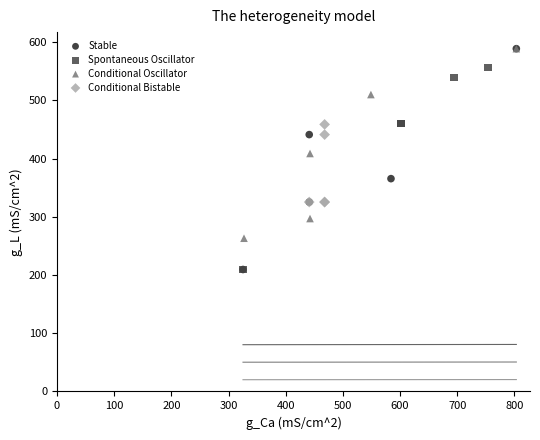

Which series has the widest spread of Y values?

Stable